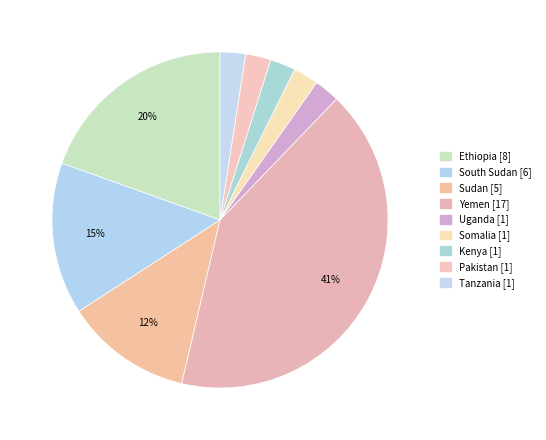

How many slices are in this pie chart?

9